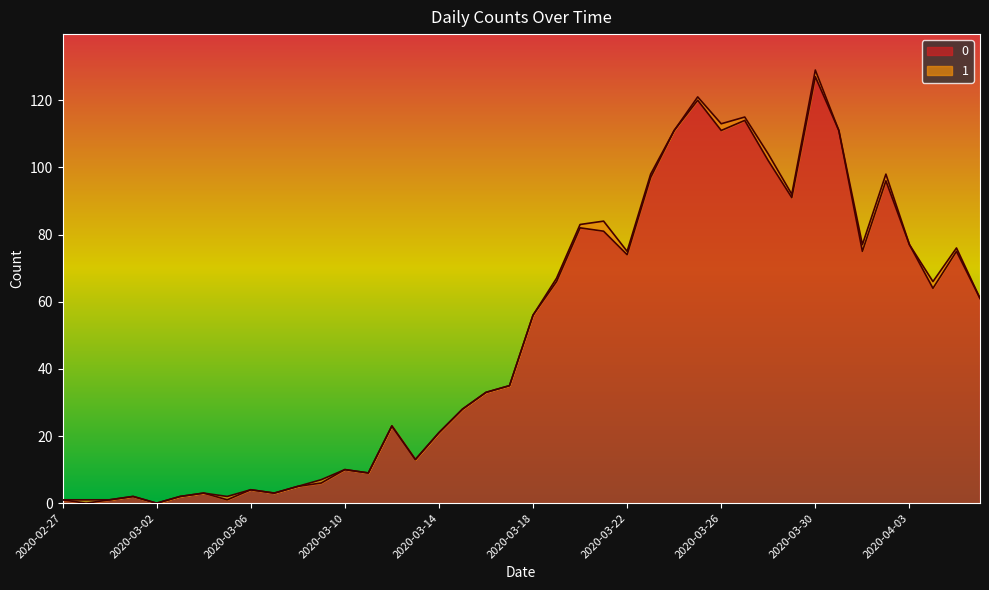

Which has a higher value, 2020-04-03 or 2020-03-27?

2020-03-27